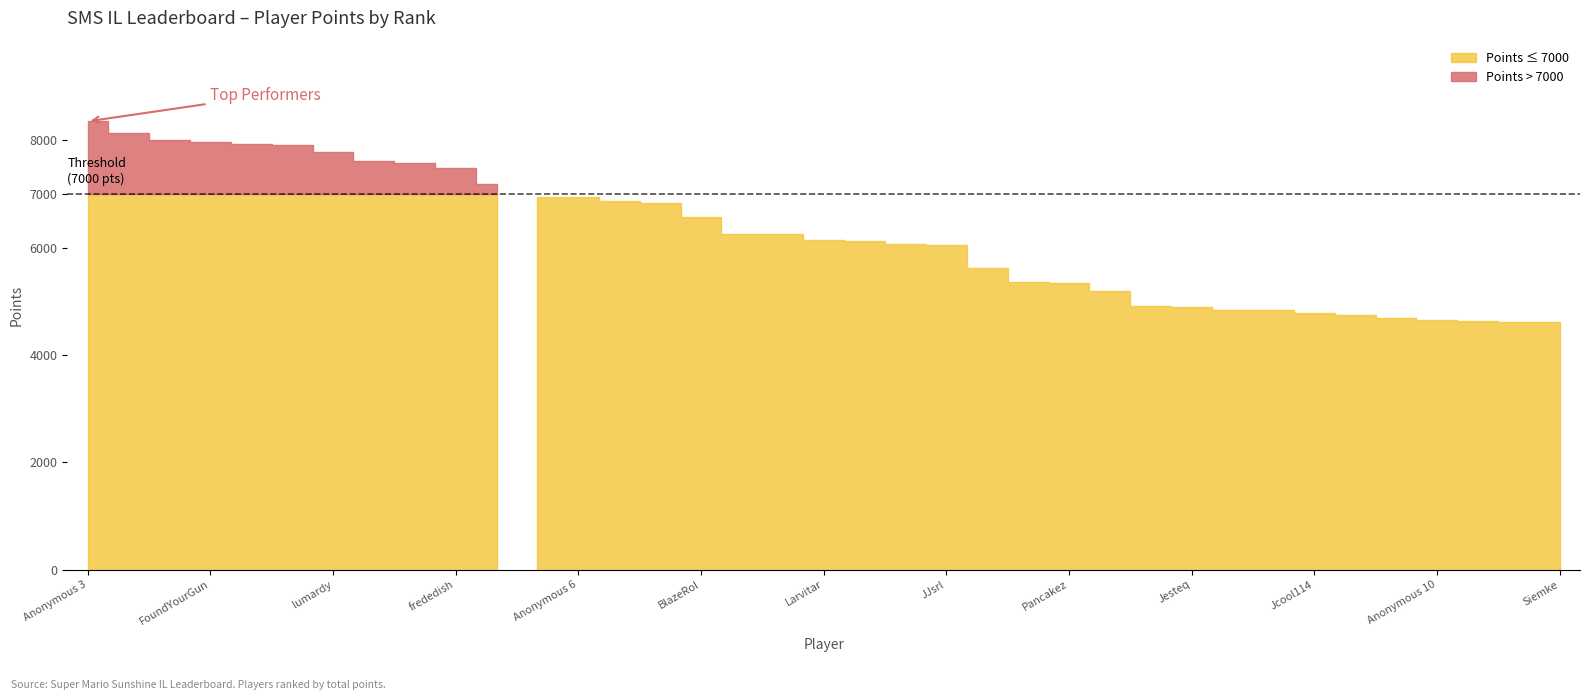

At which label is Entries closest to 88?

frededish